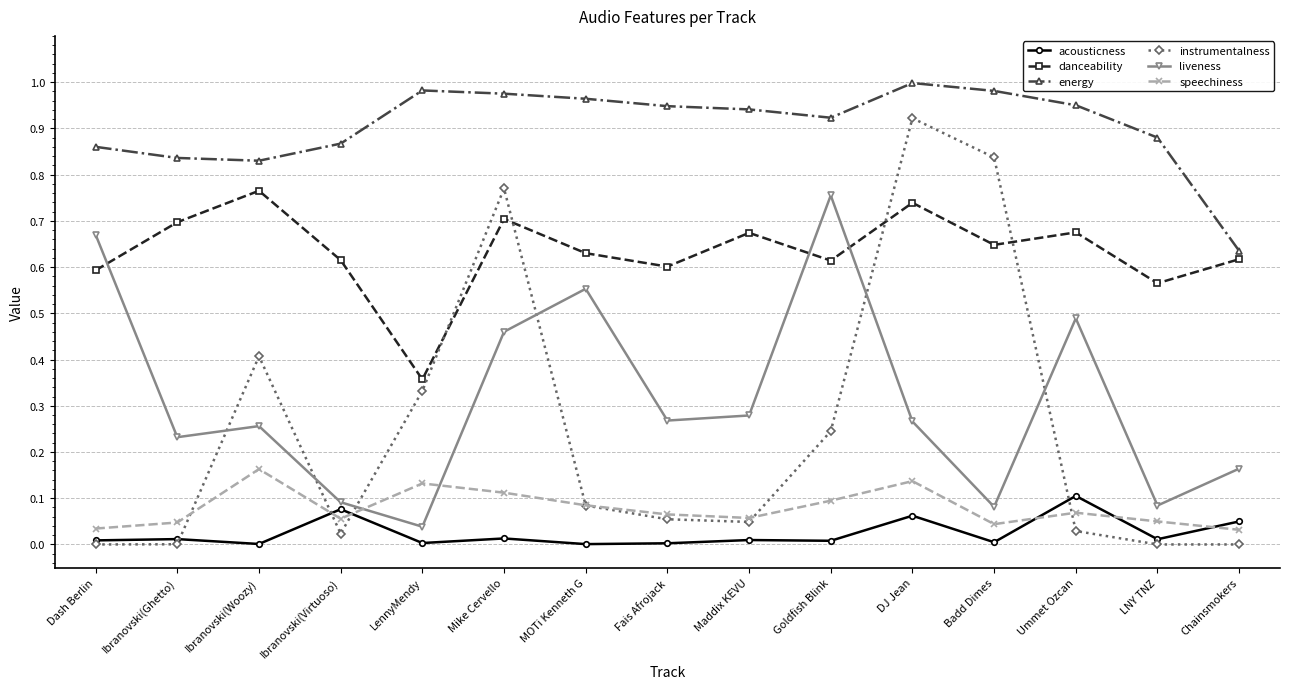

Is the value of speechiness at Dash Berlin greater than the value of liveness at LNY TNZ?

No